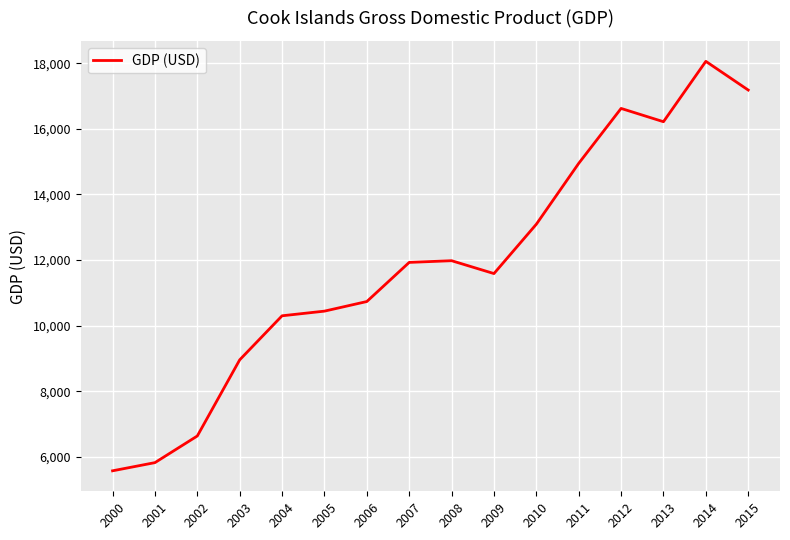

Where is the first local minimum?

2009